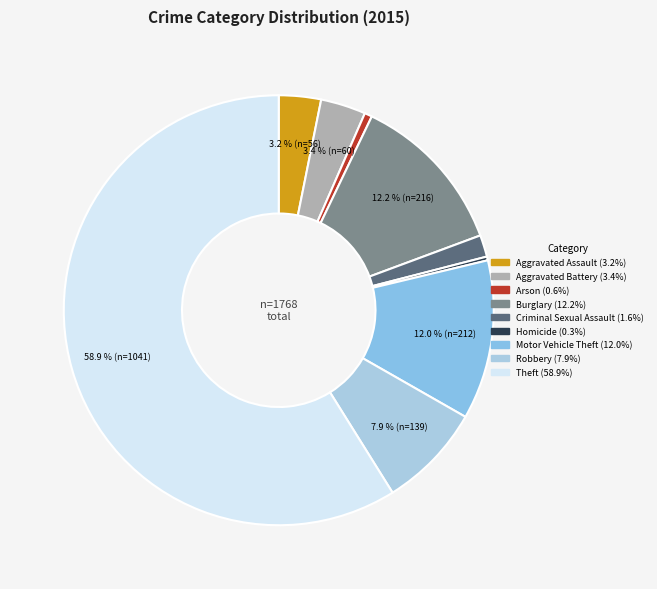

True or false: Robbery accounts for 8% of the total.

True